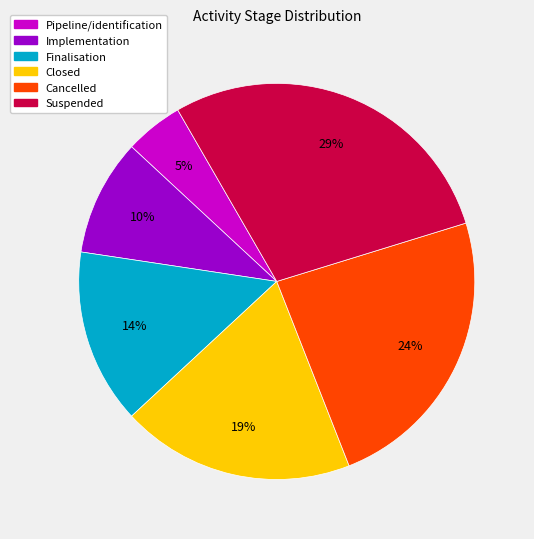

Which has a higher value, Implementation or Pipeline/identification?

Implementation